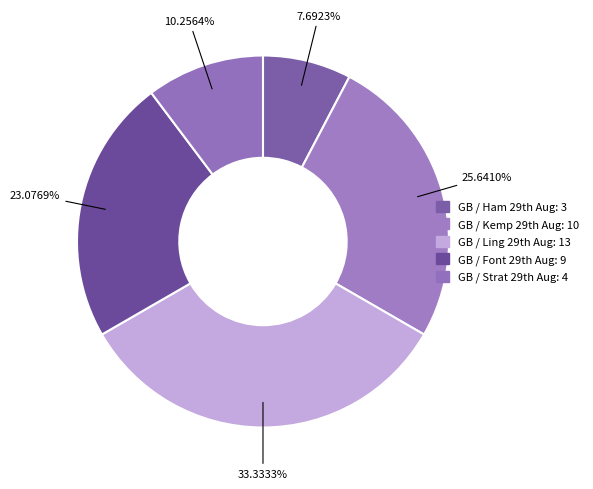

How many segments does this pie chart have?

5